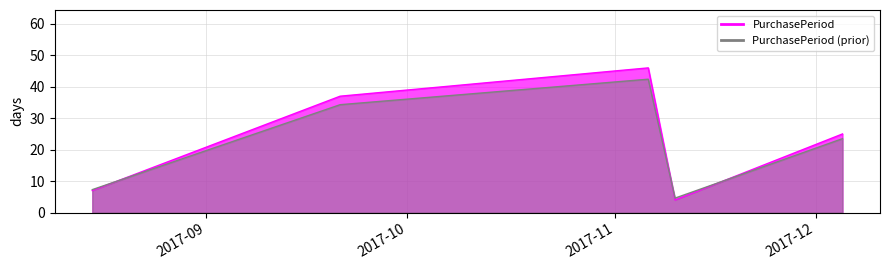

What is the value of the 5th point from the left?

25